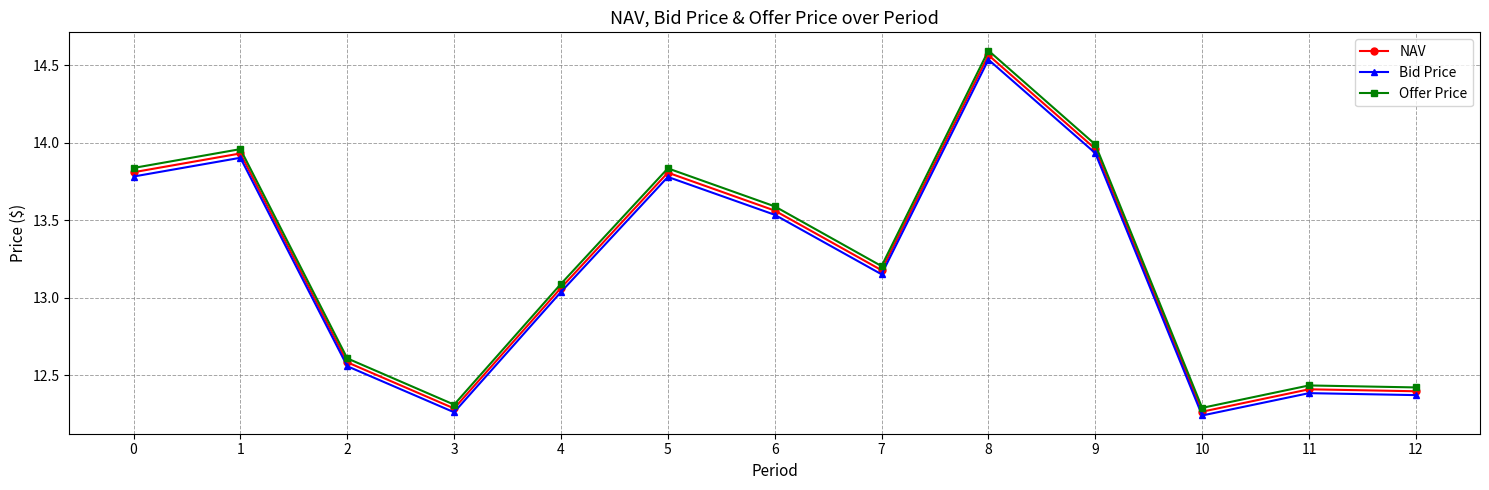

Is the value of Offer Price at 7 greater than the value of NAV at 9?

No